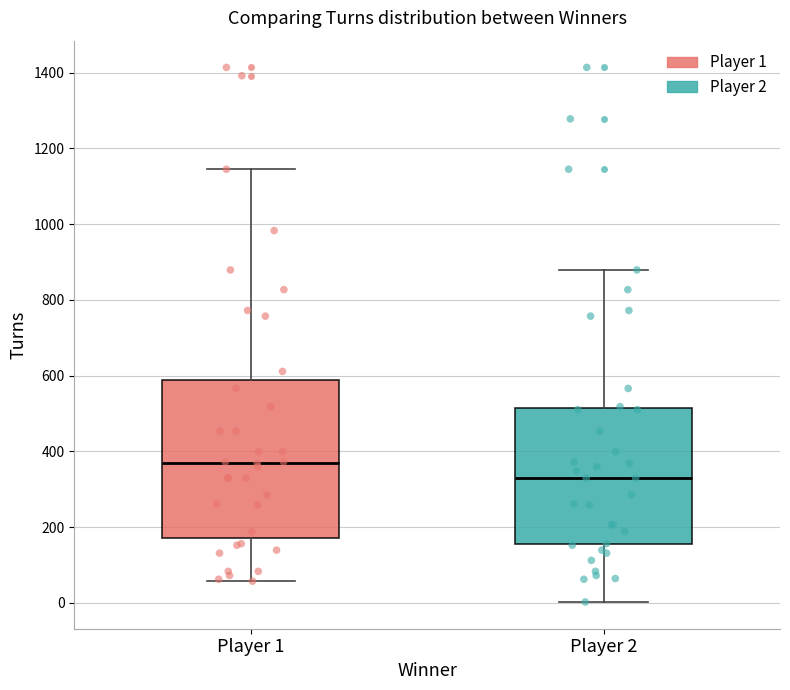

Reading left to right, transcribe this box plot: for each box, give where its median line is, the range the box spans, and where its two whiskers end, as read against the y-axis. The values are not printed on the chart, so give them approximately, as read against the axis.

Player 1: median 360, box 180 to 580, whiskers 60 to 1140
Player 2: median 320, box 160 to 520, whiskers 0 to 880